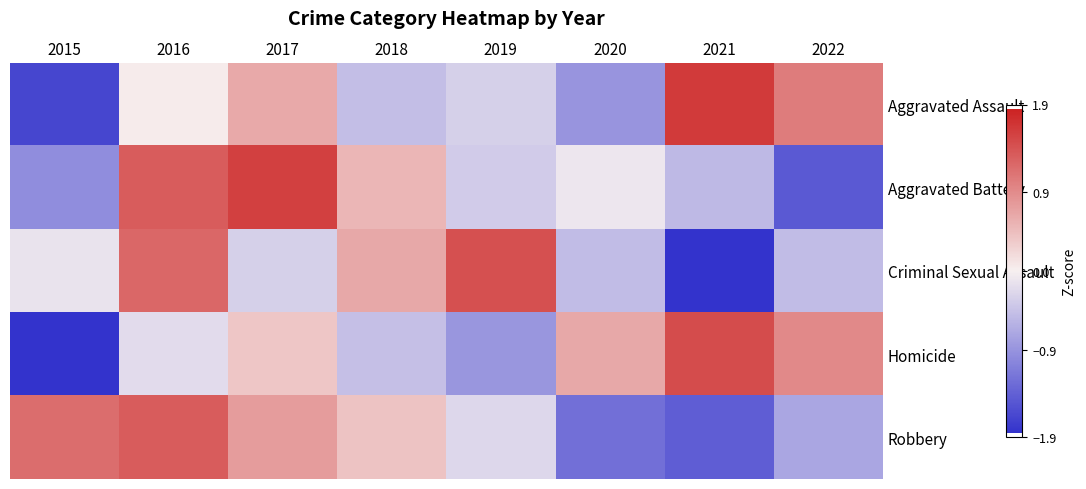

How many distinct data groups are displayed?

5